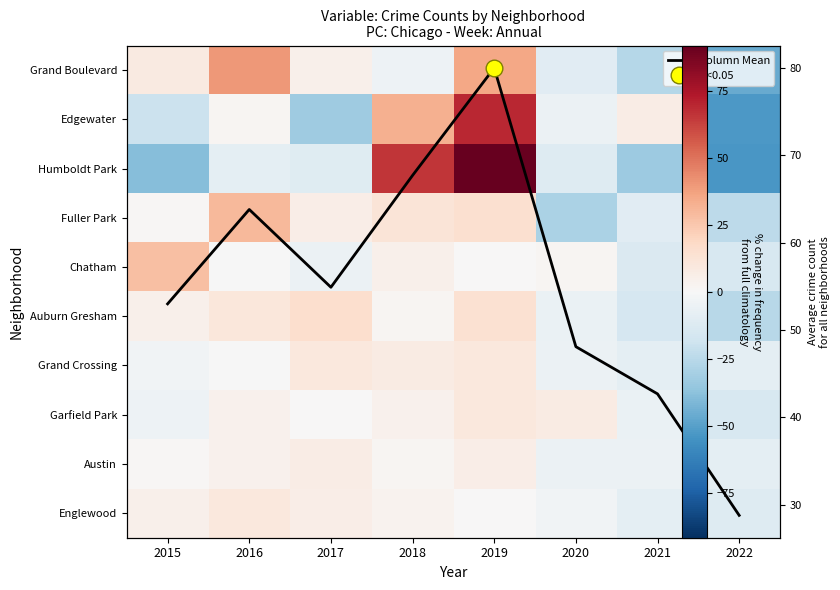

What value does the Auburn Gresham series have at 2021?

-15.2